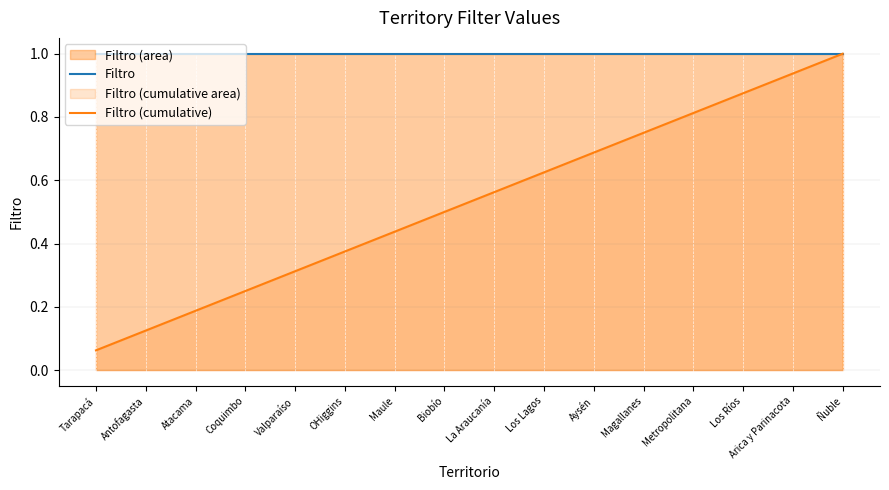

Is it true that Filtro (cumulative) equals 0.3 at Valparaíso?

True